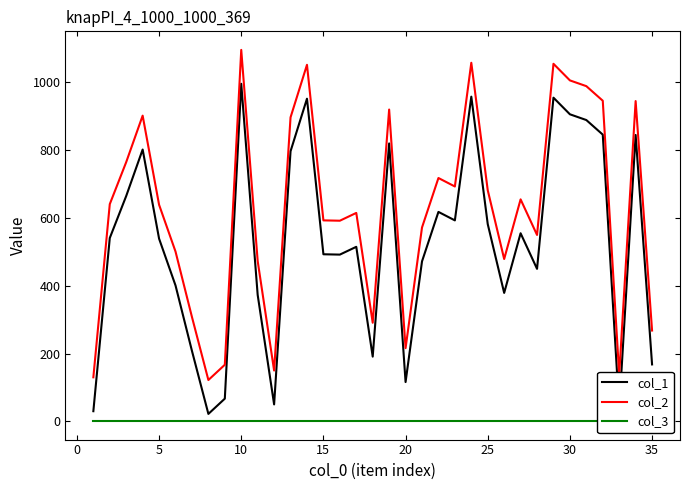

Does the chart have visible grid lines?

No